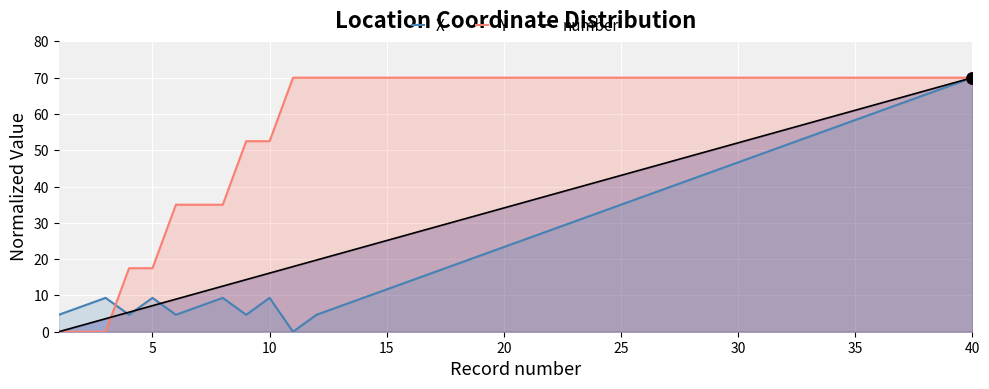

True or false: X has a value of 14.5 at 35.

False